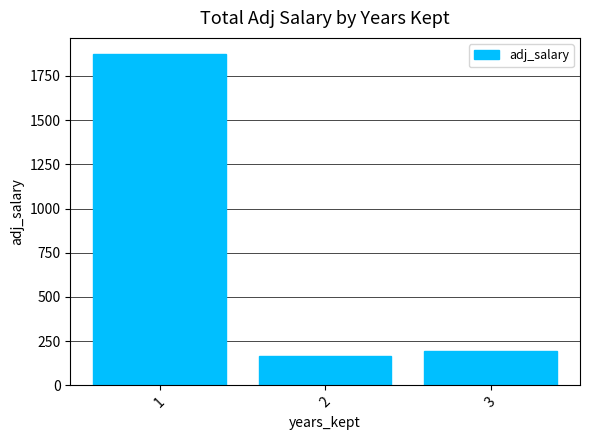

What is the change in value from 1 to 3?

-1680